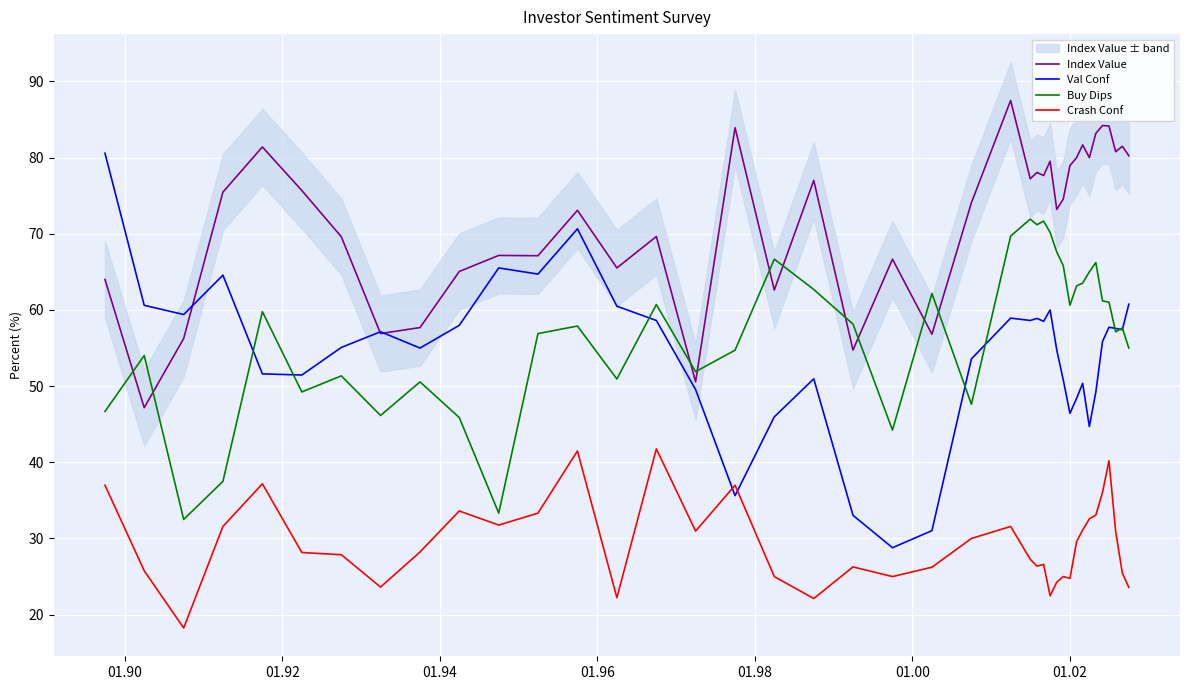

What is the difference between the maximum and minimum values in the Index Value series?

40.3